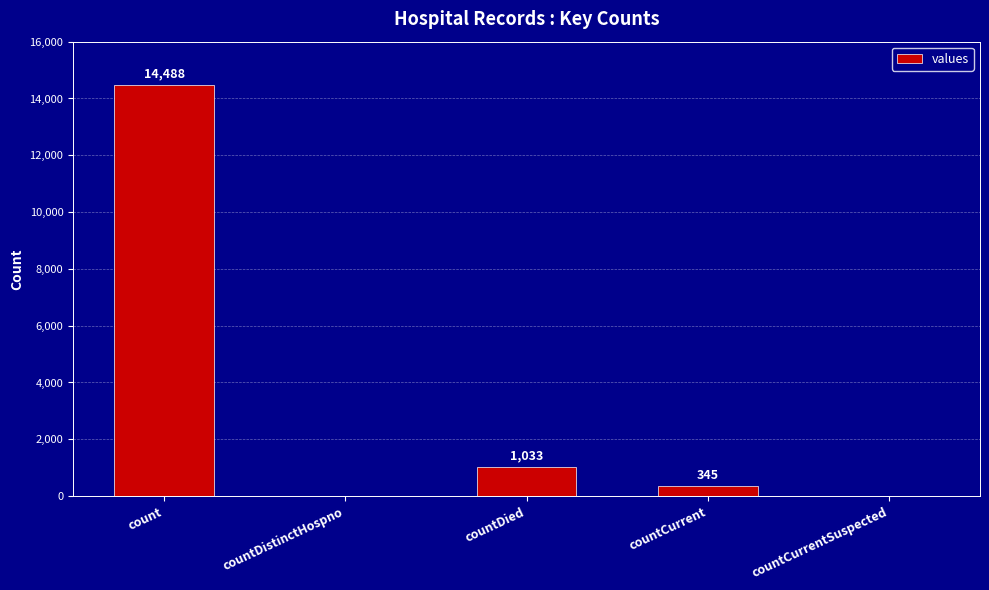

What is the greatest value displayed?

14488